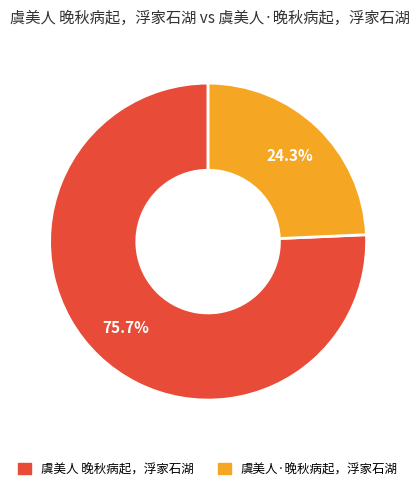

Does 虞美人 晚秋病起，浮家石湖 account for over 50% of the chart?

Yes